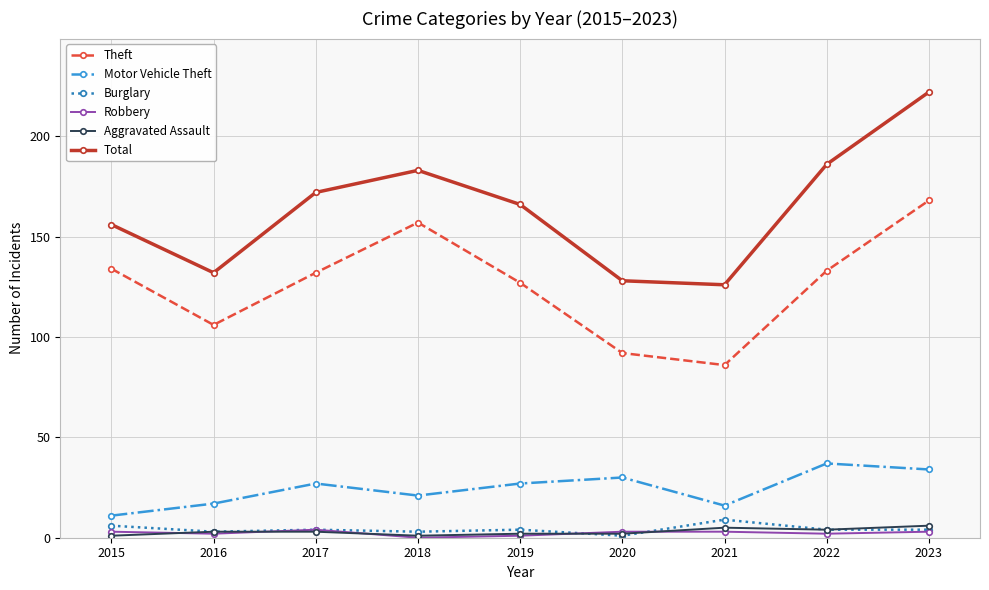

At which label does Burglary first exceed 4?

2015